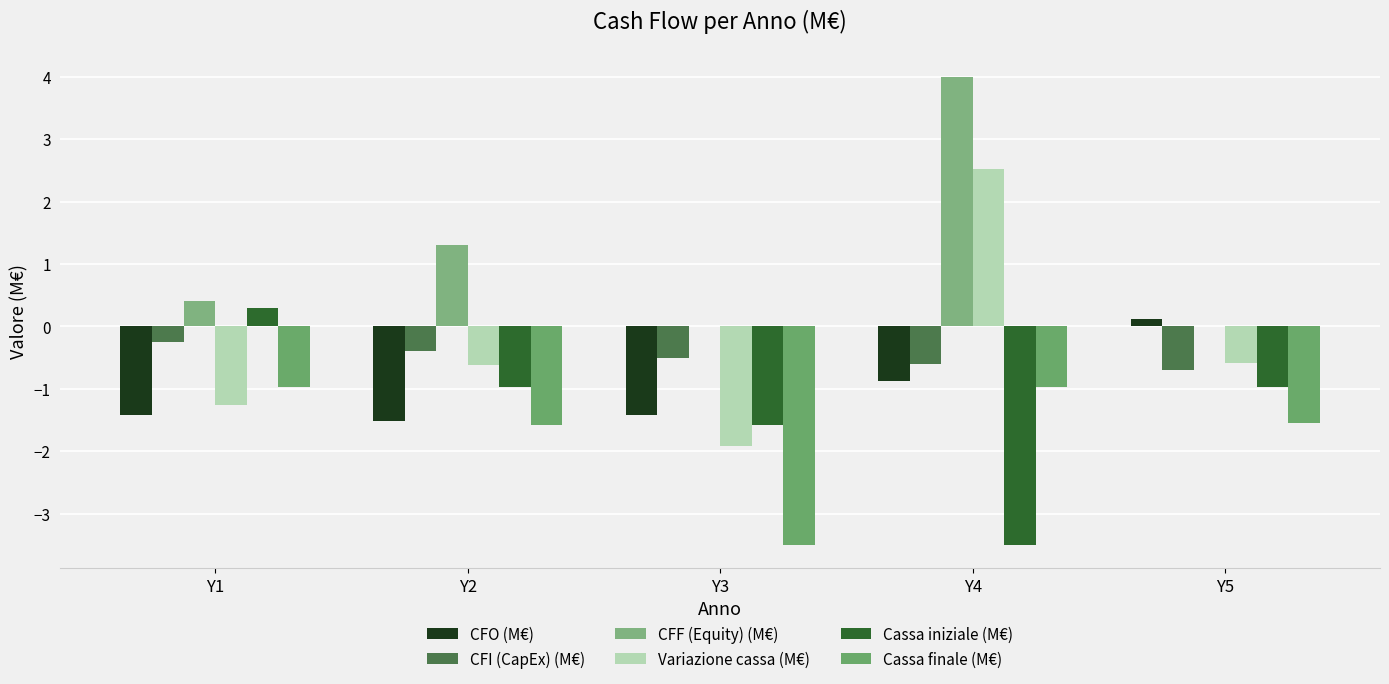

How many values in Variazione cassa (M€) are above zero?

1